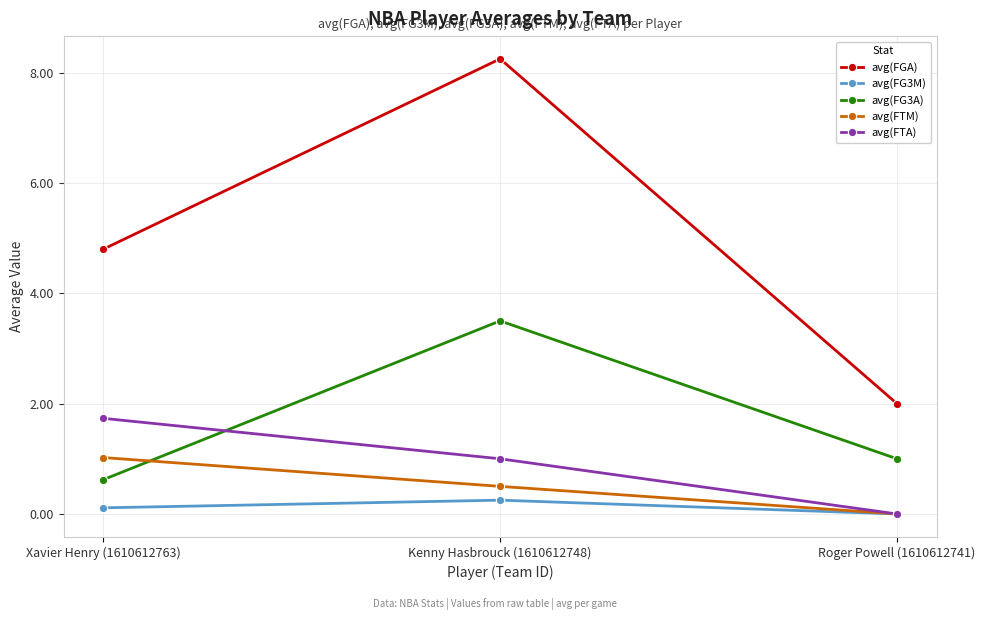

What is the average value of the avg(FG3M) series?

0.1